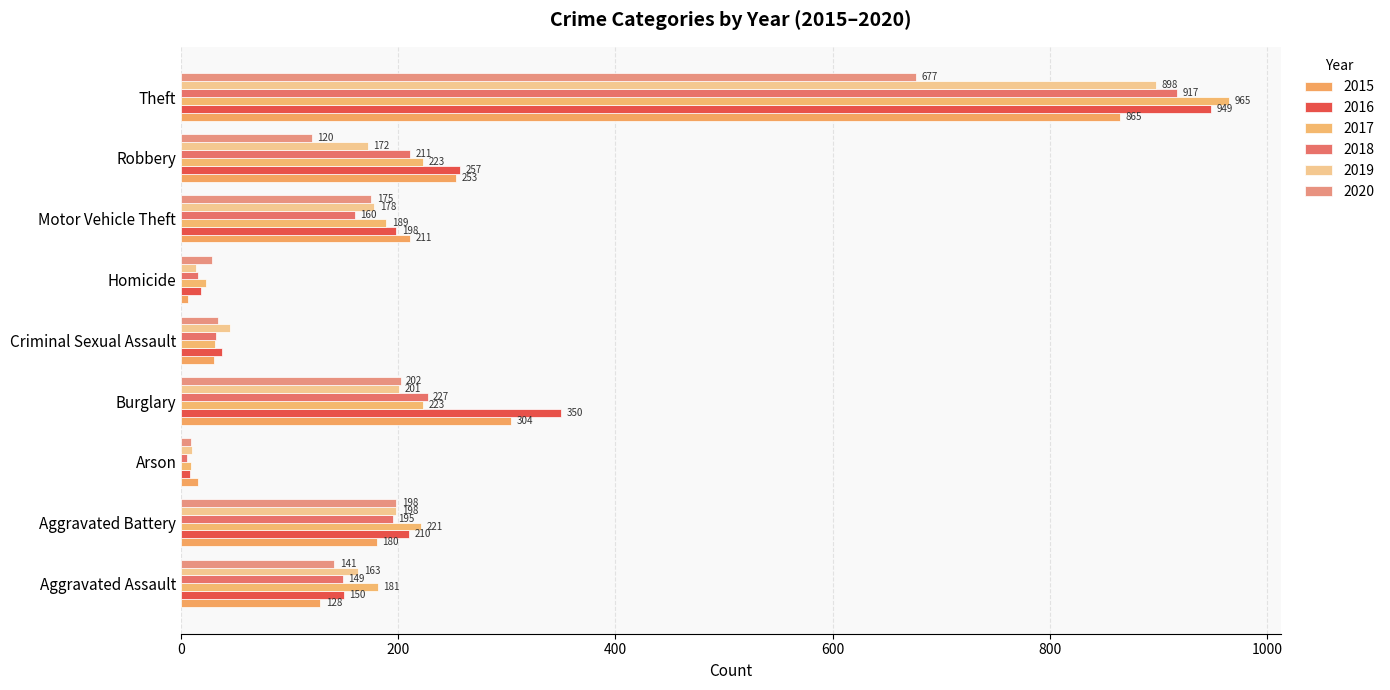

How many values in the 2019 series are below 172?

4